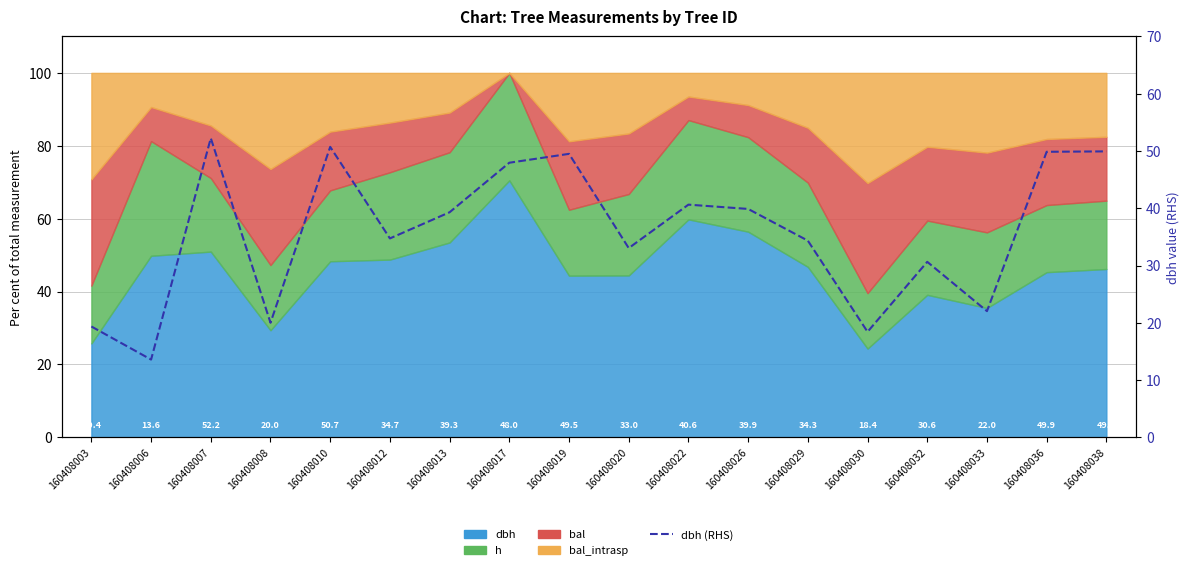

List the labels in order of value, smallest first.

160408006, 160408030, 160408003, 160408008, 160408033, 160408032, 160408020, 160408029, 160408012, 160408013, 160408026, 160408022, 160408017, 160408019, 160408036, 160408038, 160408010, 160408007